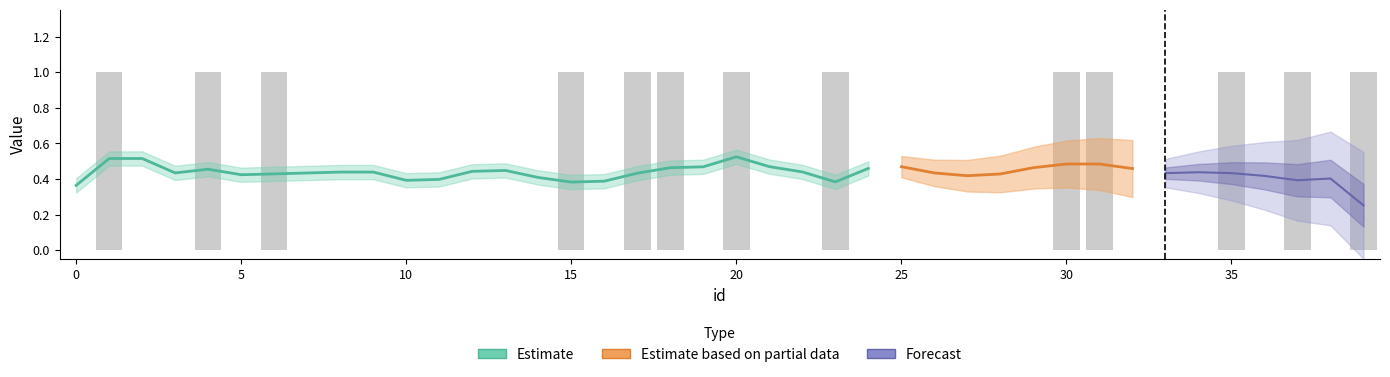

Reading left to right, what are all the values shown in this chart?

0	1	0	0	1	0	1	0	0	0	0	0	0	0	0	1	0	1	1	0	1	0	0	1	0	0	0	0	0	0	1	1	0	0	0	1	0	1	0	1